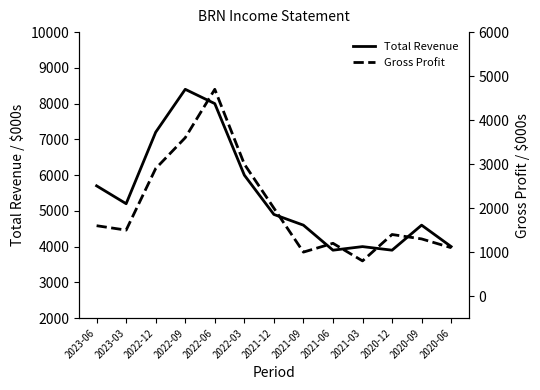

True or false: Gross Profit and Total Revenue cross at least once.

False